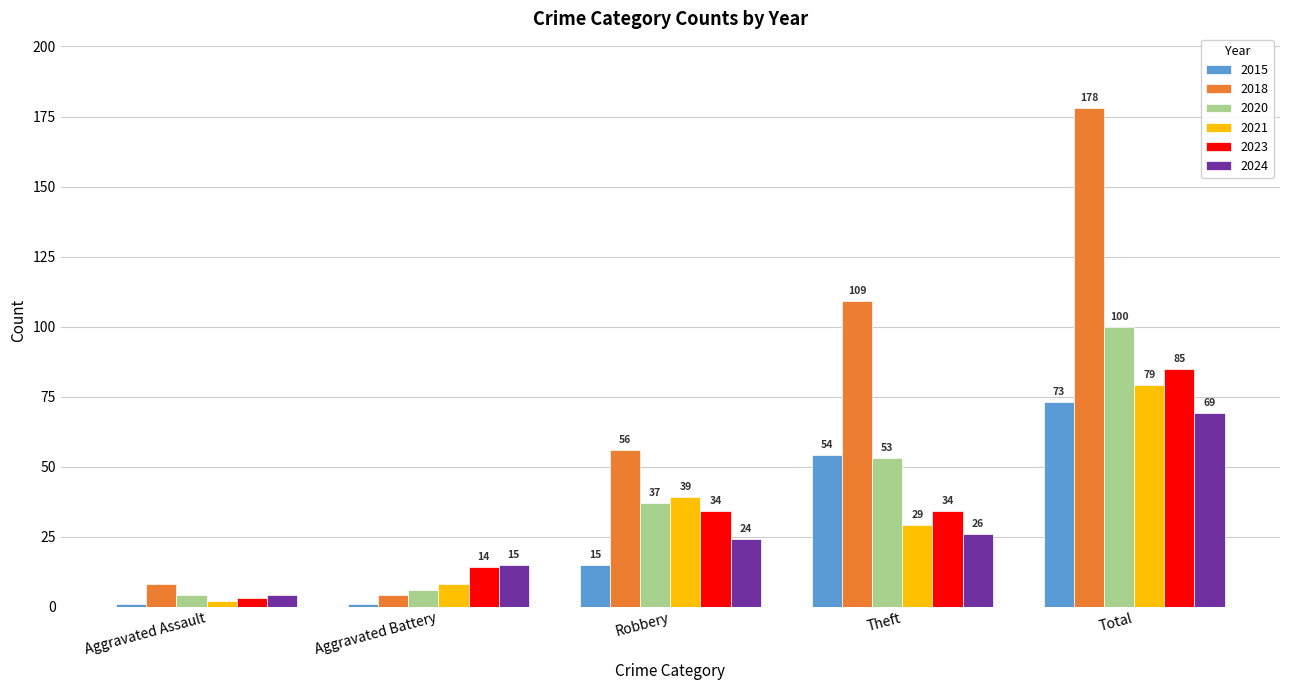

How many values in the 2018 series are below 56?

2